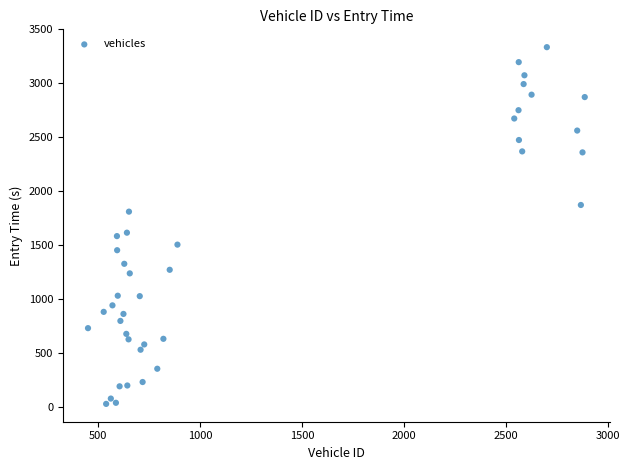

What is the range of Y values (max minus min)?

3302.4